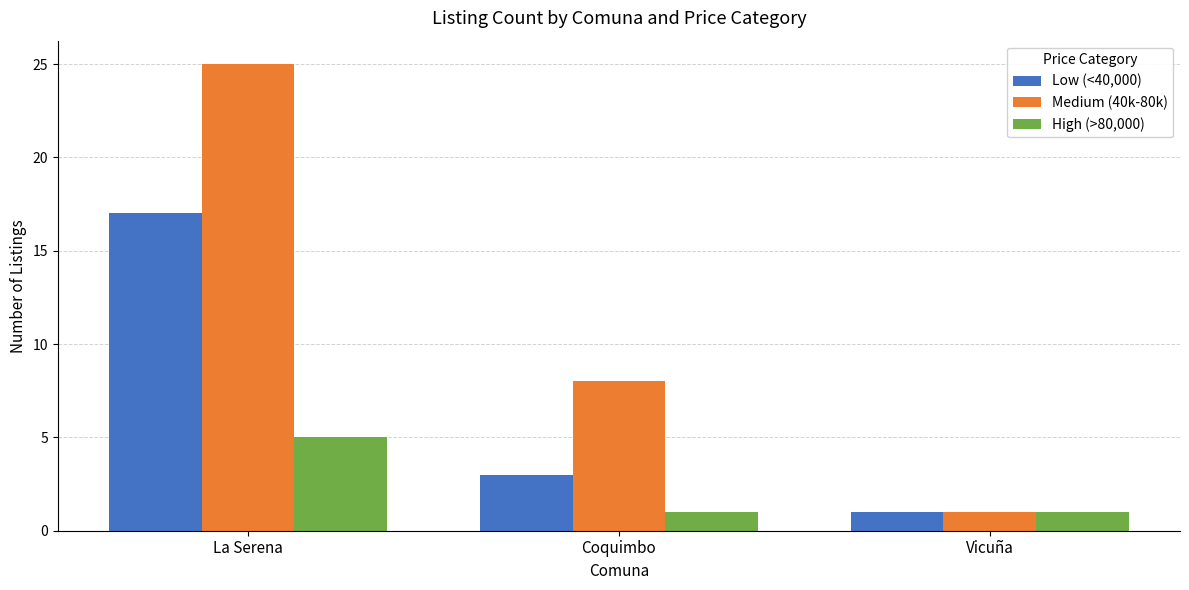

List the series in order of their overall mean, lowest first.

High (>80,000), Low (<40,000), Medium (40k-80k)